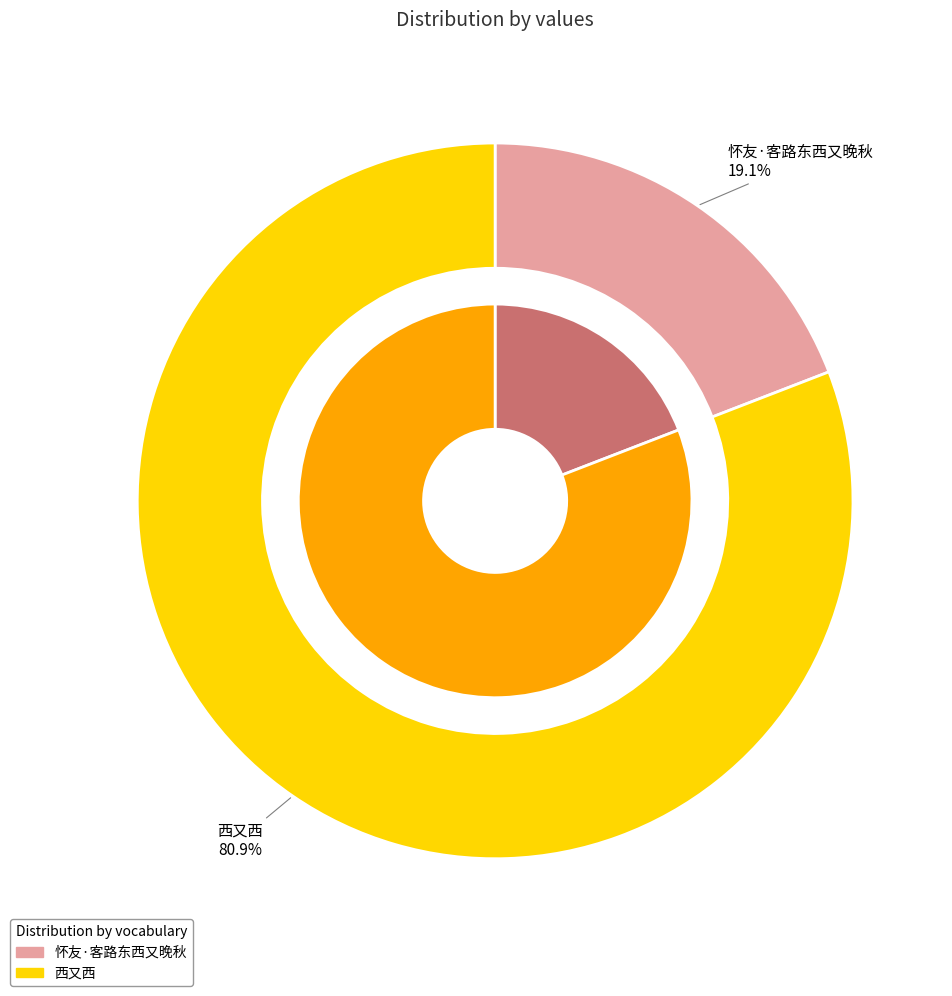

What is the ratio of the value at 怀友·客路东西又晚秋 to the value at 西又西?

0.2